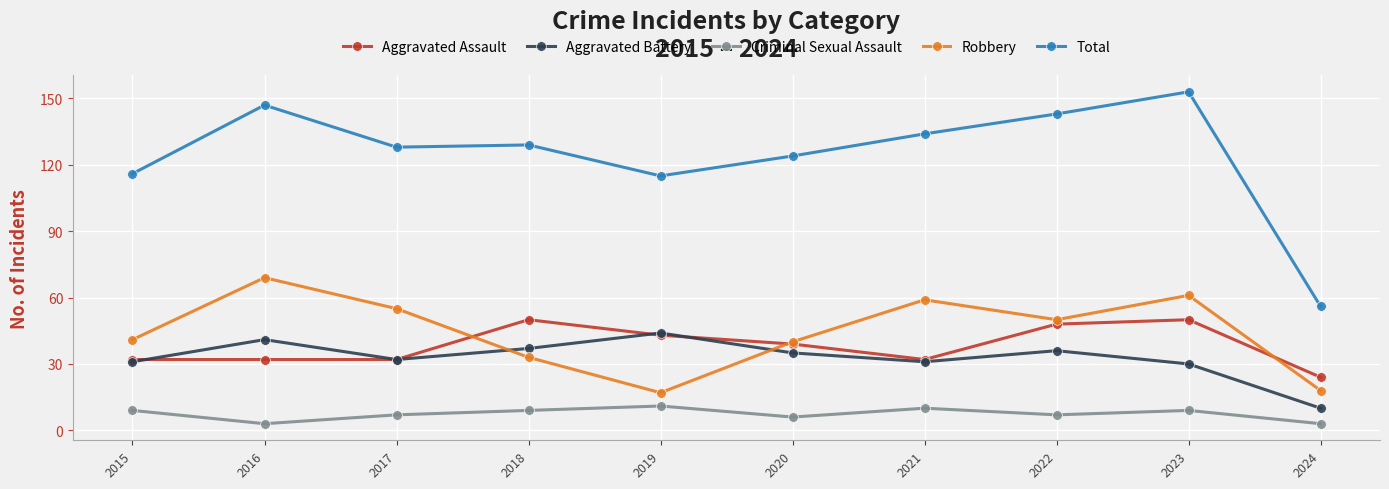

How many values in the Criminal Sexual Assault series are below 9?

5